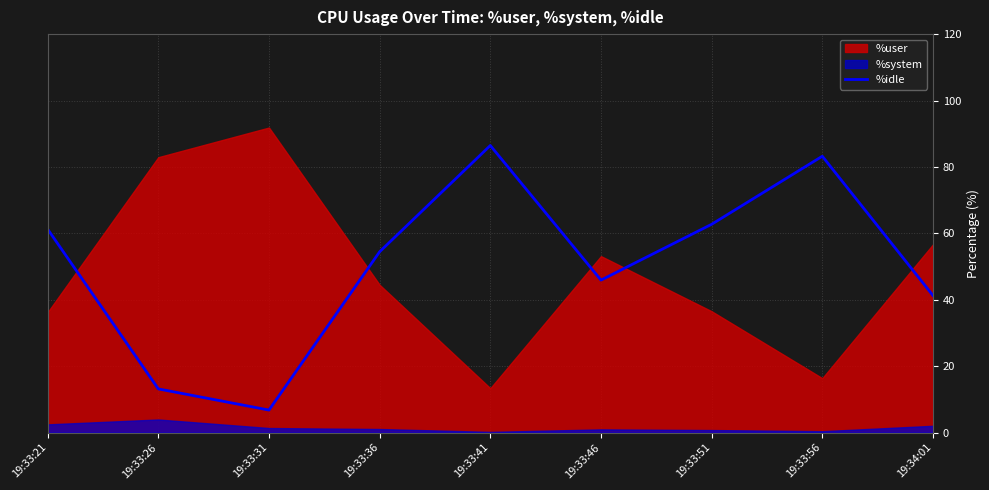

What position from the right is 19:33:56?

2